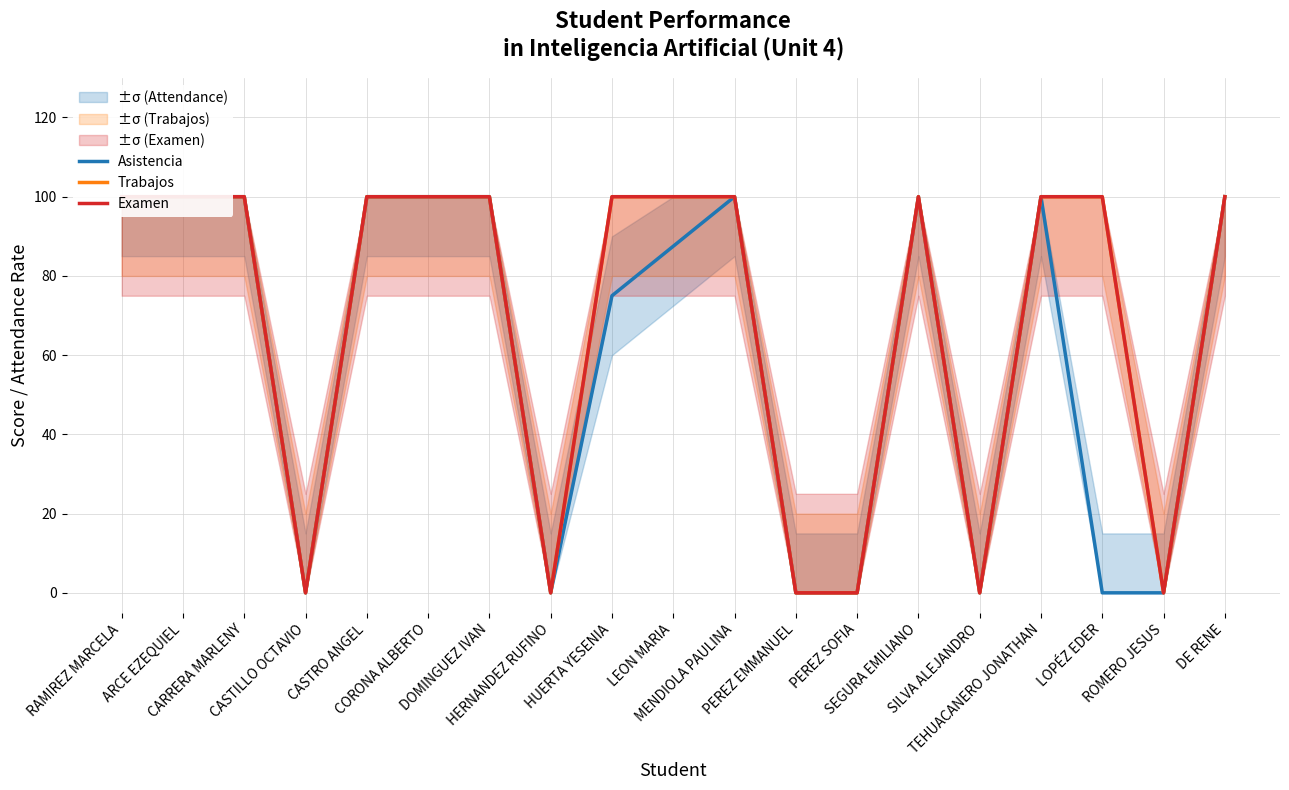

True or false: Asistencia has more than 1 interior local peaks.

True